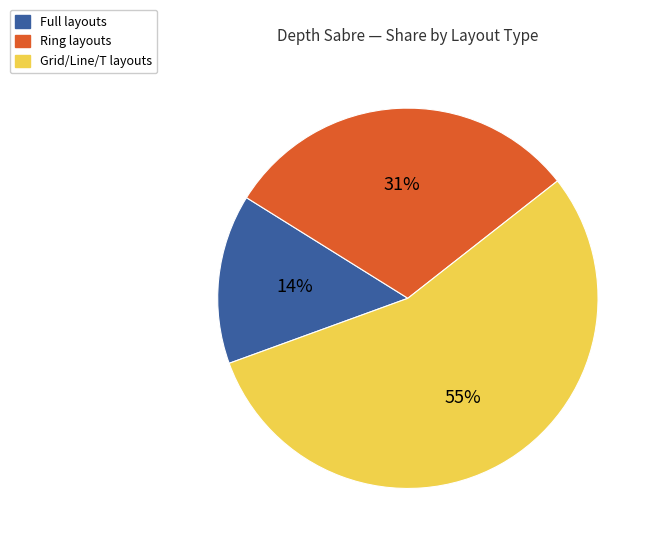

Between Ring layouts and Grid/Line/T layouts, which is larger?

Grid/Line/T layouts